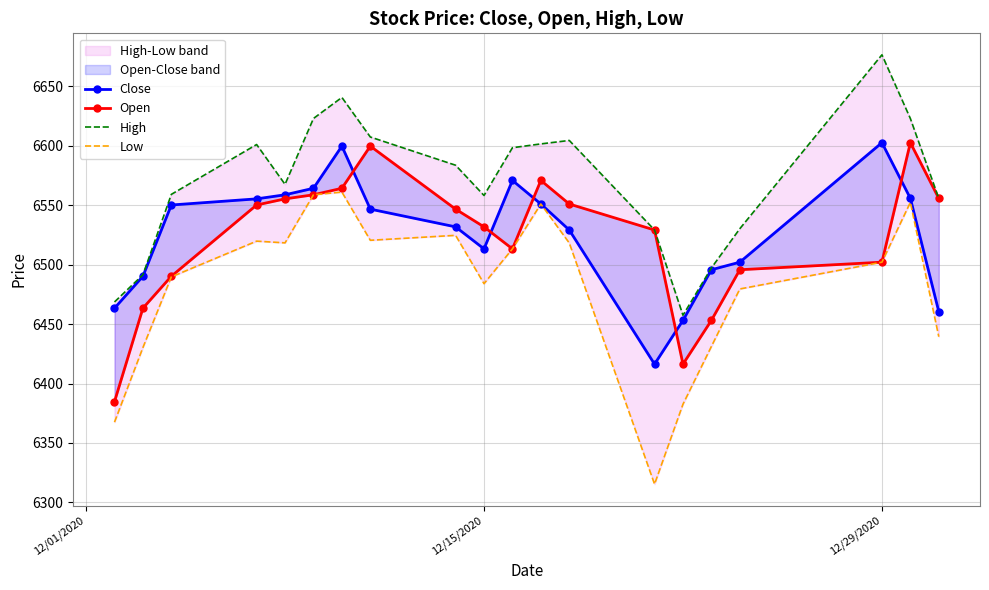

Which series has the largest range (max minus min)?

Low